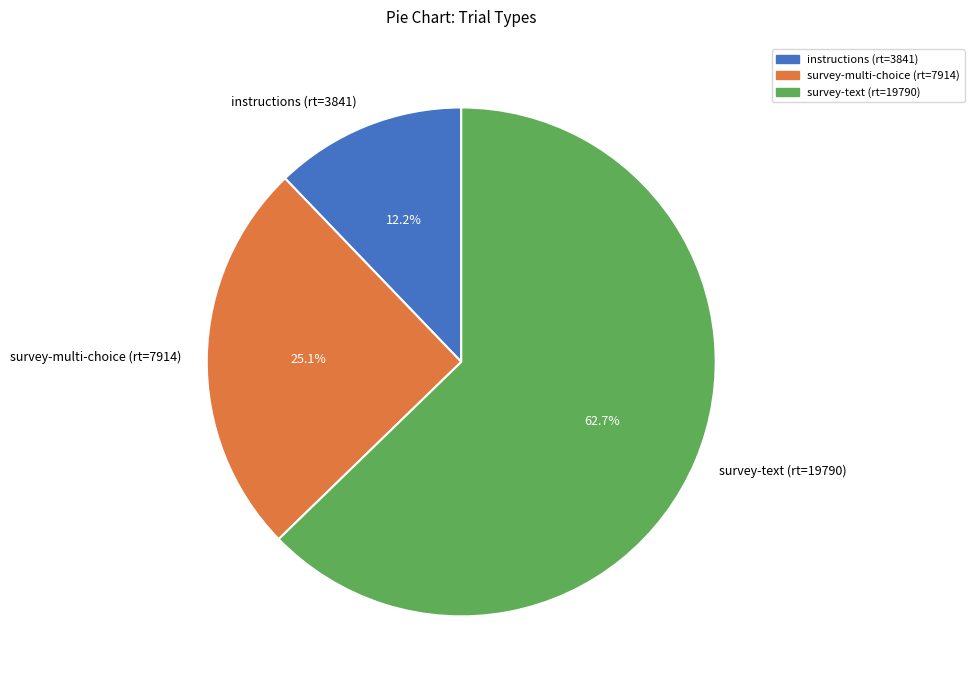

Which slice is the largest?

survey-text (rt=19790)